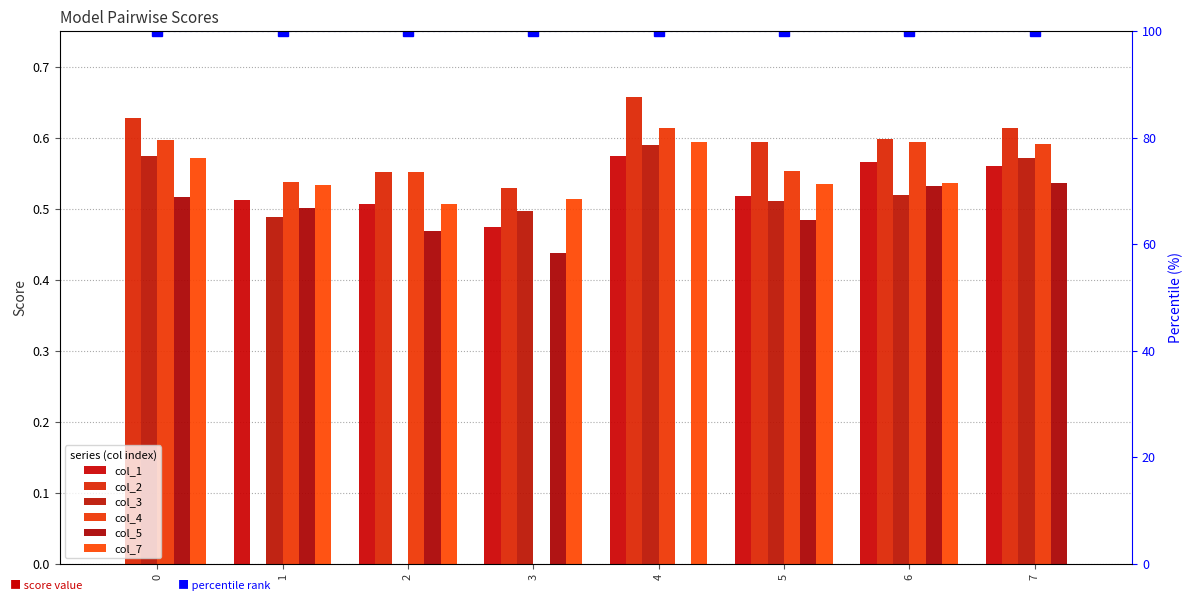

What is the difference between the maximum and second lowest values in the col_5 series?

0.1